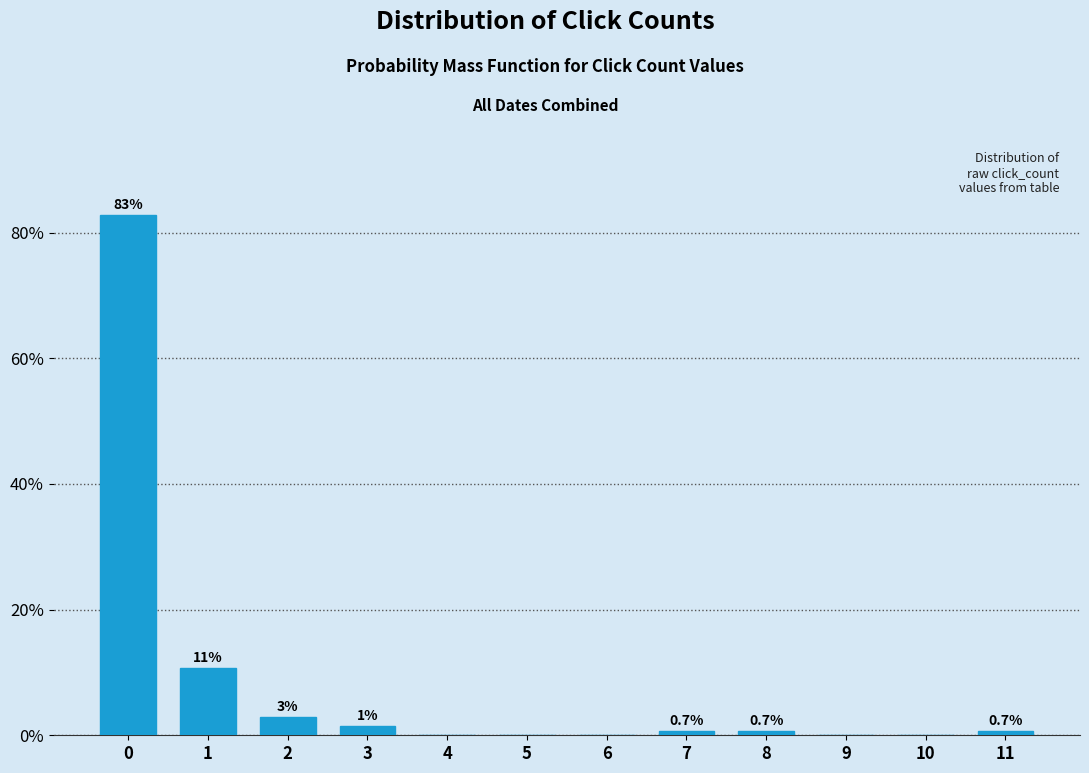

What is the greatest value displayed?

82.9